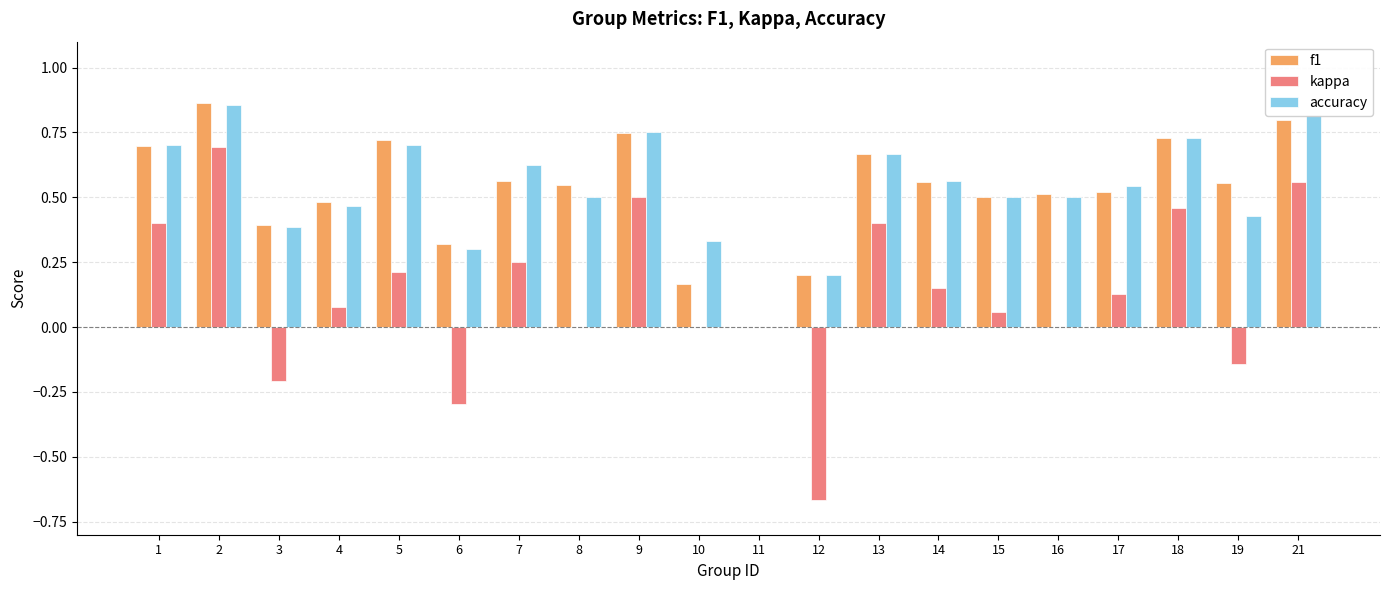

True or false: f1 has a value of 0.7 at 9.

True